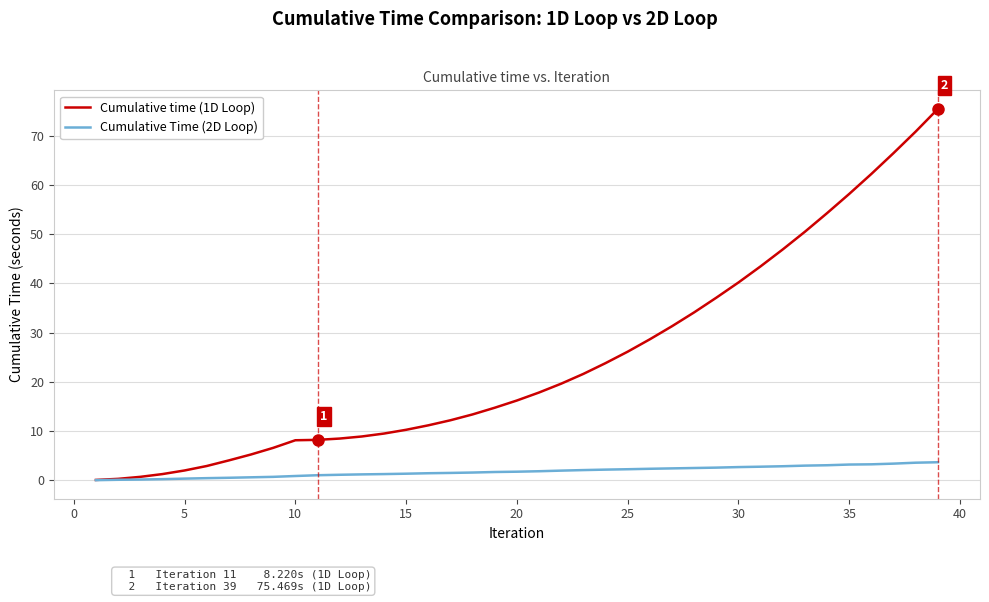

What is the highest value of the Cumulative Time (2D Loop) series?

3.7